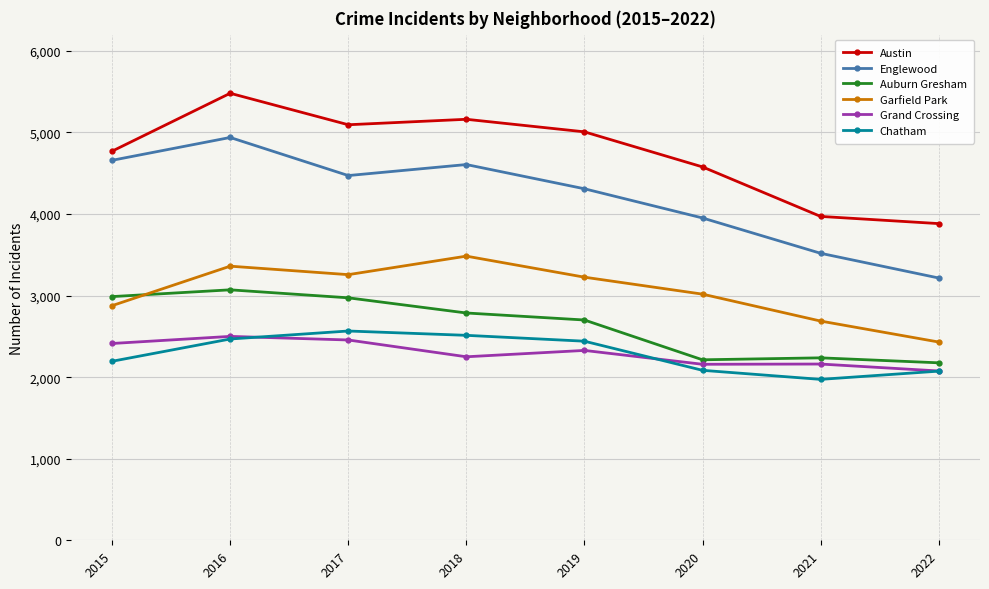

How many lines are shown in the chart?

6